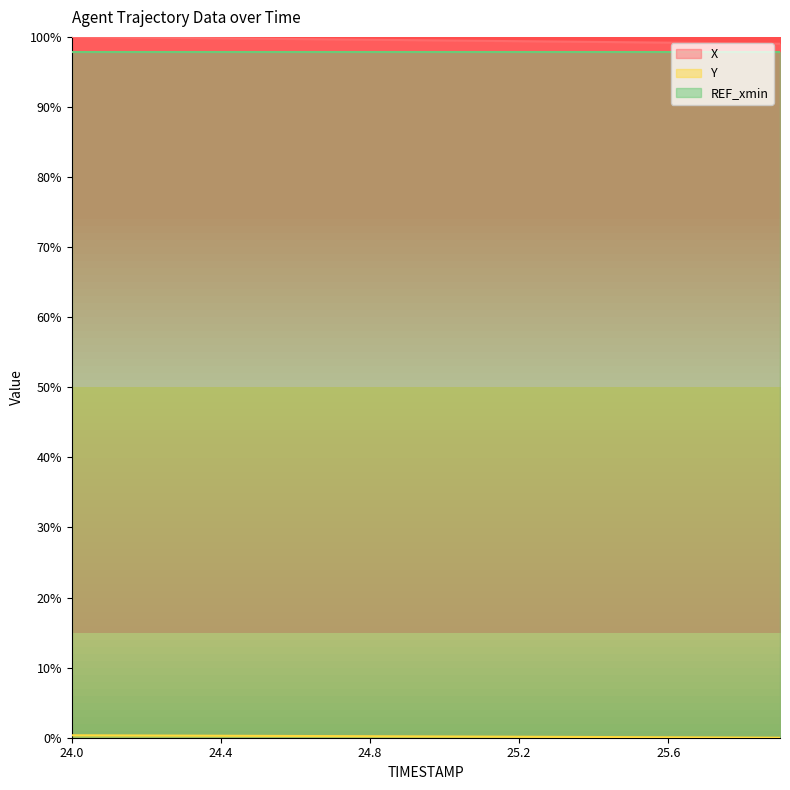

At which label does X reach its peak?

24.0